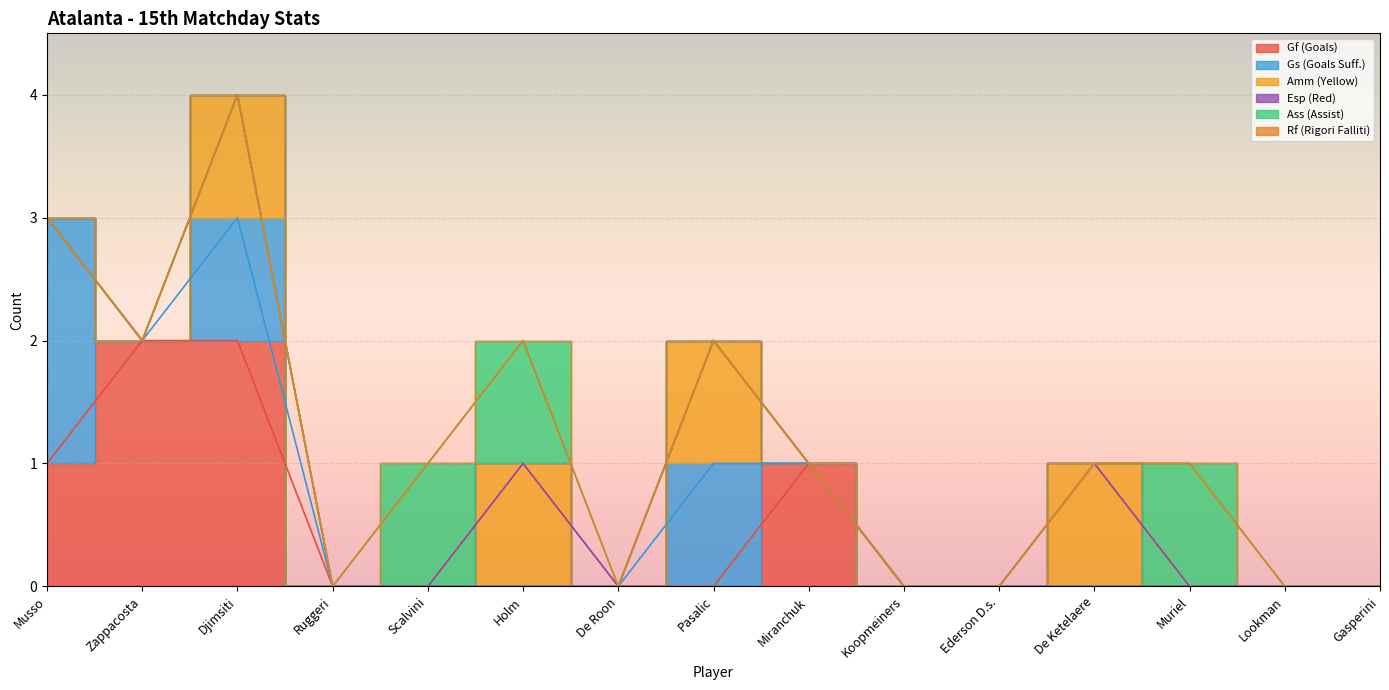

What are all the series names shown in the legend?

Gf (Goals), Gs (Goals Suff.), Amm (Yellow), Esp (Red), Ass (Assist), Rf (Rigori Falliti)